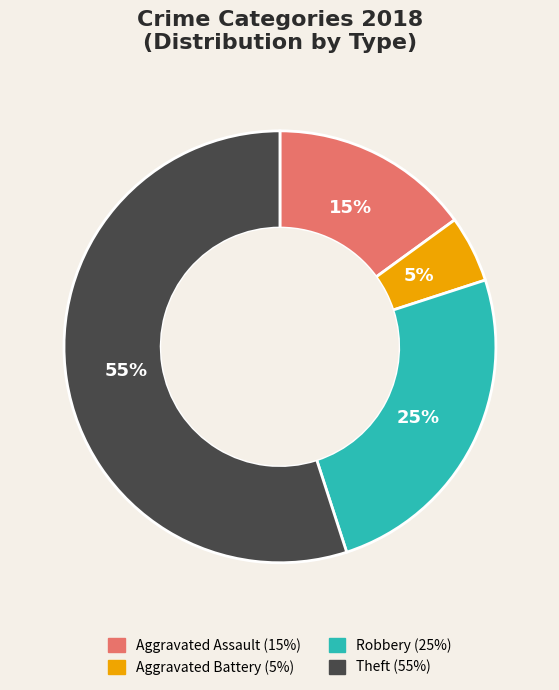

True or false: Robbery accounts for 25% of the total.

True